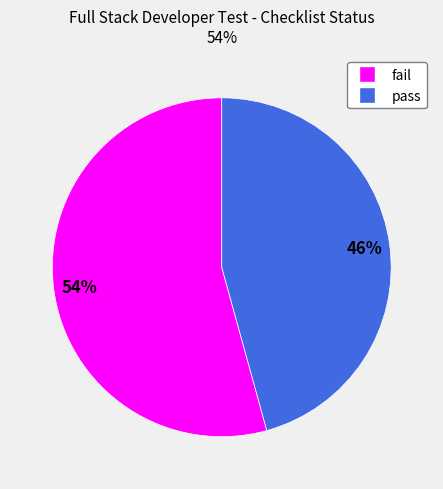

To the nearest percent, what is the combined percentage of pass and fail?

100%